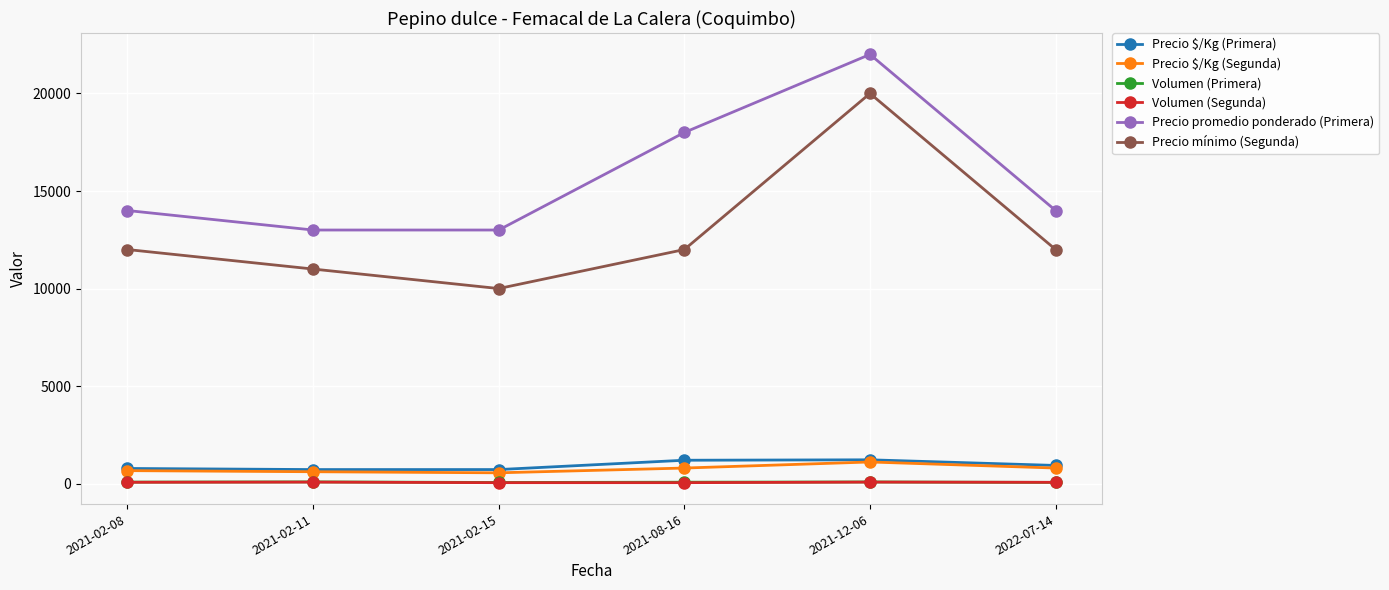

The value of Precio promedio ponderado (Primera) at 2021-02-15 is 13000. True or false?

True